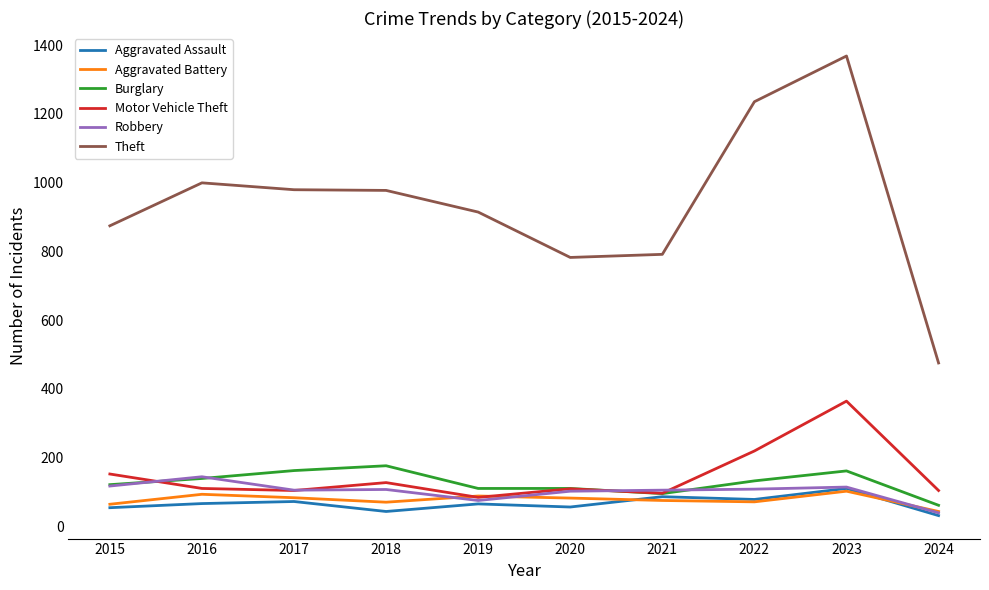

Which category has the highest value in the Aggravated Assault series?

2023